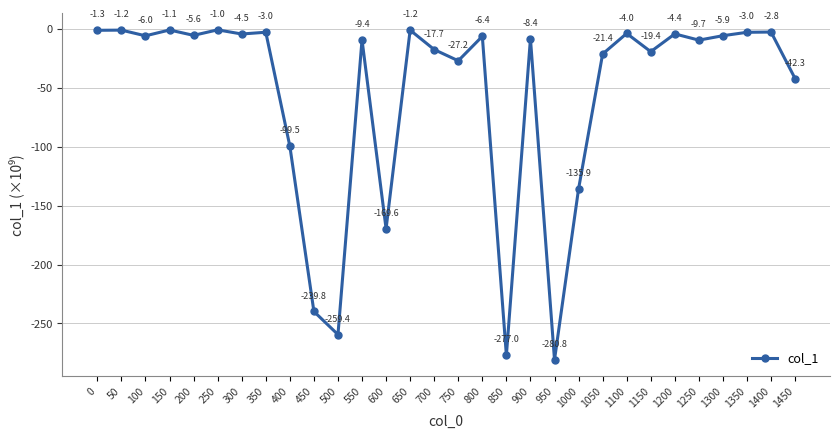

What is the minimum value shown in the chart?

-280.8